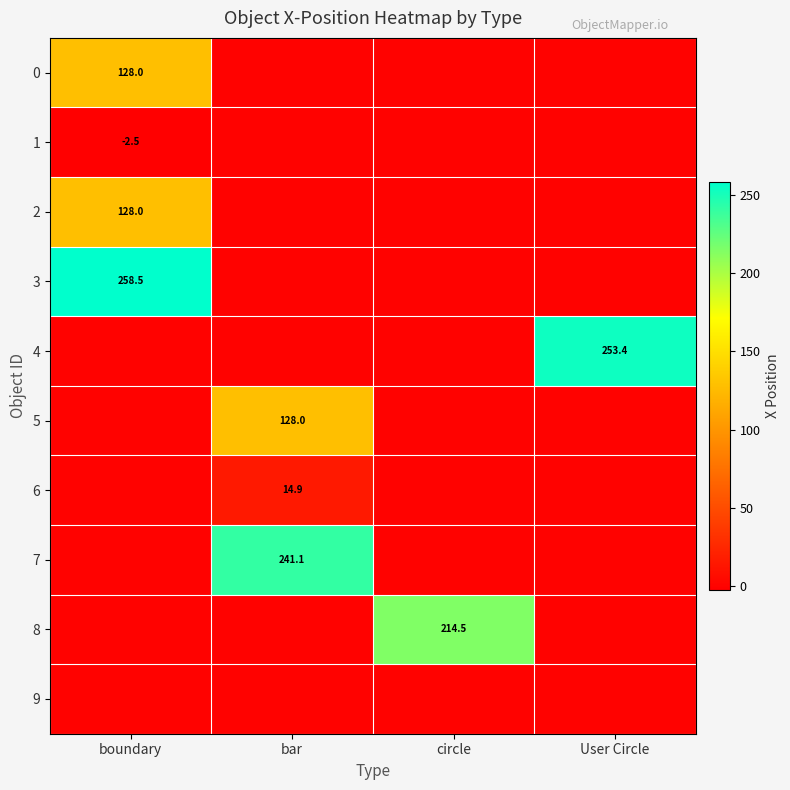

What is the spread (max minus min) of values at circle?

214.5